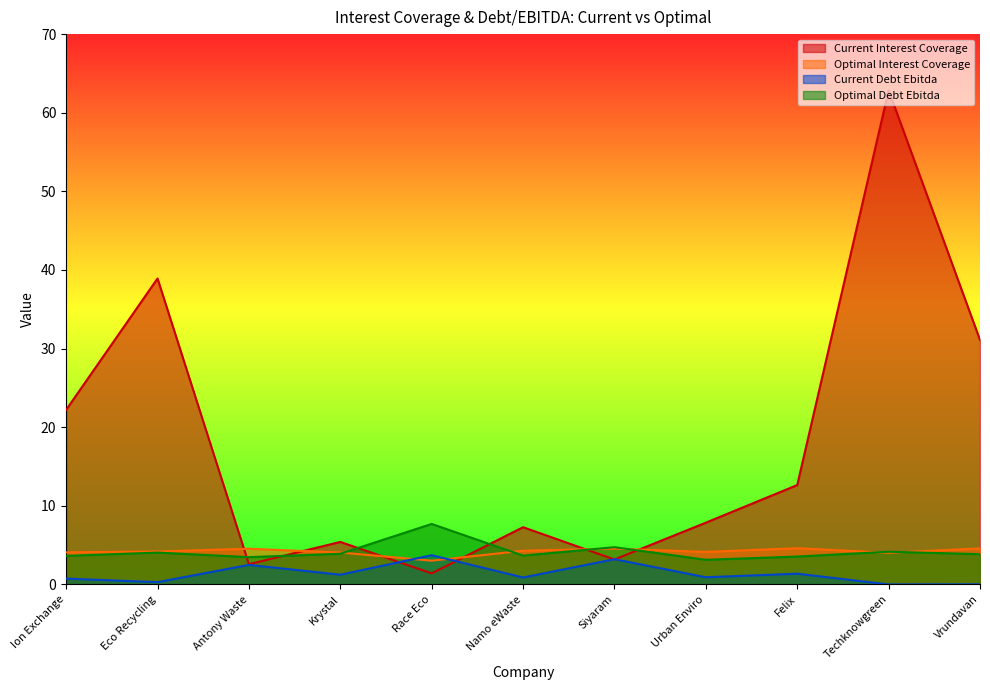

Reading left to right, extract all data points from this chart.

current_interest_coverage: 22.2	38.9	2.6	5.4	1.4	7.3	3.2	7.9	12.6	62.9	31.1
optimal_interest_coverage: 4.1	4.2	4.5	4.1	3.0	4.3	4.6	4.1	4.6	4.0	4.6
current_debt_ebitda: 0.7	0.3	2.5	1.2	3.7	0.9	3.2	0.9	1.4	0.0	0.0
optimal_debt_ebitda: 3.6	4.1	3.5	3.9	7.7	3.7	4.7	3.1	3.5	4.2	3.8